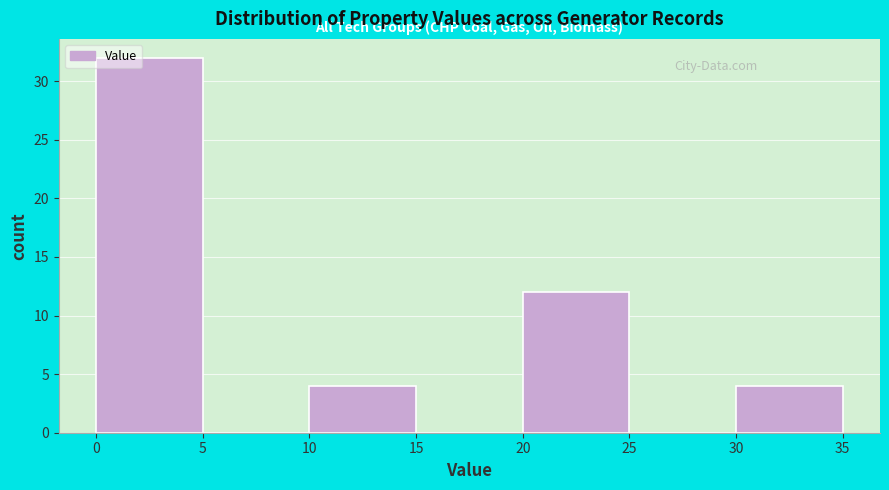

Reading left to right, list every bar in this chart as the range it spans on the x-axis followed by its height. The values are not printed on the chart, so give them approximately, as read against the axis.

0 to 5: 32
5 to 10: 0
10 to 15: 4
15 to 20: 0
20 to 25: 12
25 to 30: 0
30 to 35: 4